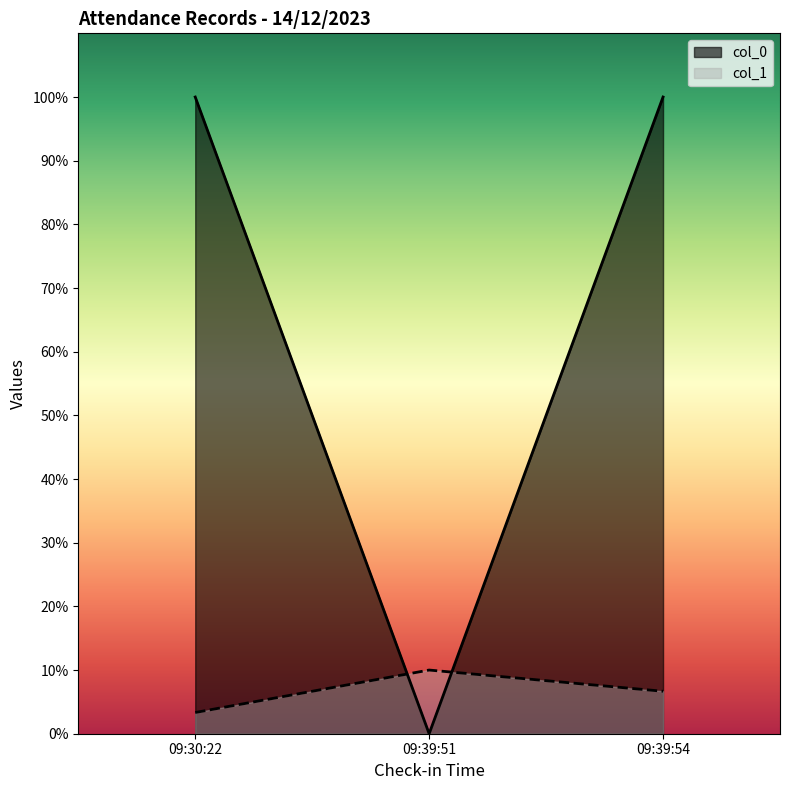

Reading left to right, transcribe all the data shown in this chart.

col_0: 100.0	0.0	100.0
col_1: 3.3	10.0	6.7